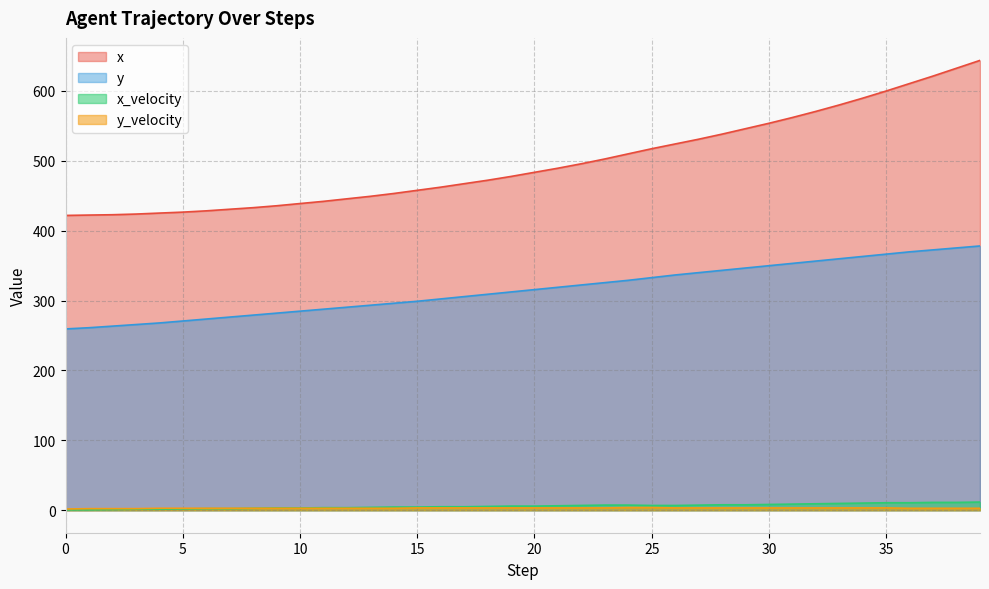

List the labels in order of y value, smallest first.

0, 1, 2, 3, 4, 5, 6, 7, 8, 9, 10, 11, 12, 13, 14, 15, 16, 17, 18, 19, 20, 21, 22, 23, 24, 25, 26, 27, 28, 29, 30, 31, 32, 33, 34, 35, 36, 37, 38, 39